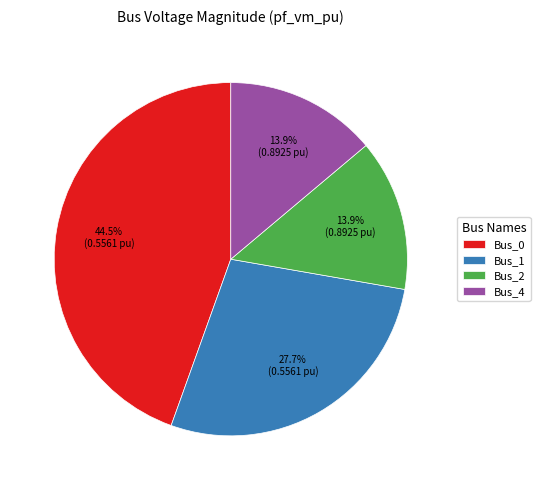

What percentage is NOT represented by Bus_0?

55.5%